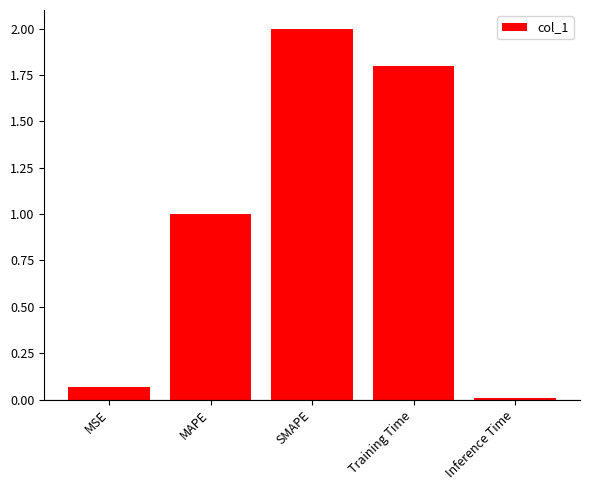

True or false: the data shows 0.6 at MAPE.

False